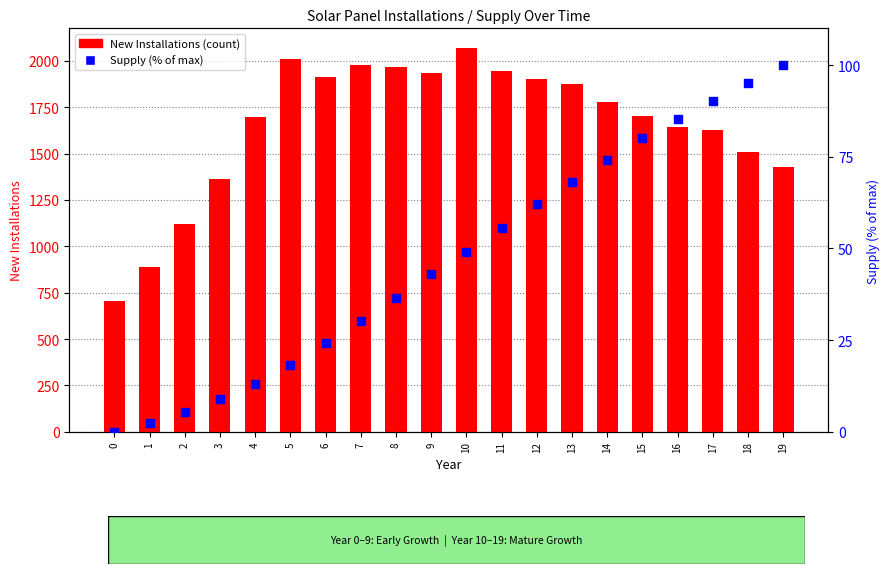

Which series has the widest spread of Y values?

New Installations